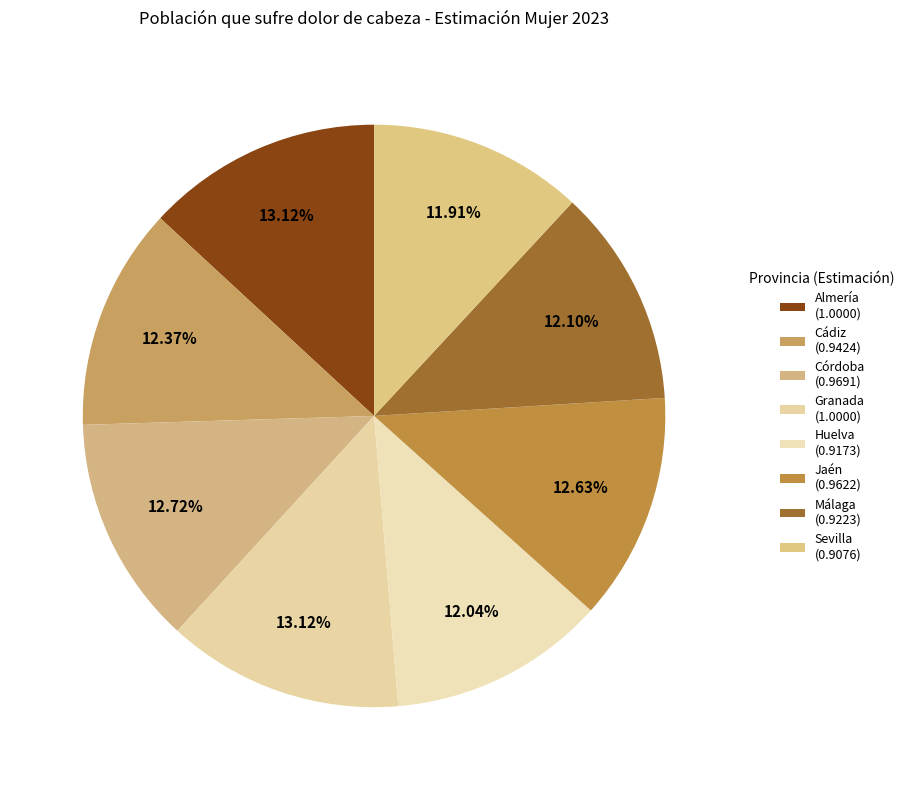

To the nearest percent, what is the combined percentage of Málaga and Jaén?

25%